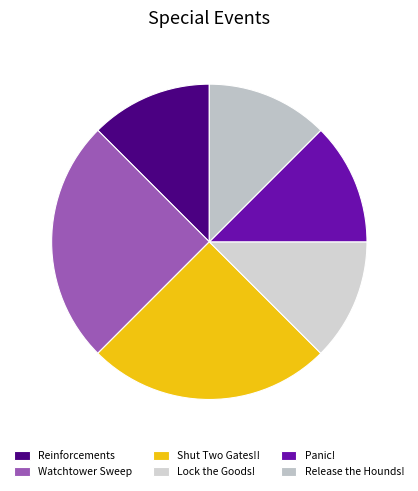

Rank the categories by value from highest to lowest.

Watchtower Sweep, Shut Two Gates!!, Reinforcements, Lock the Goods!, Panic!, Release the Hounds!